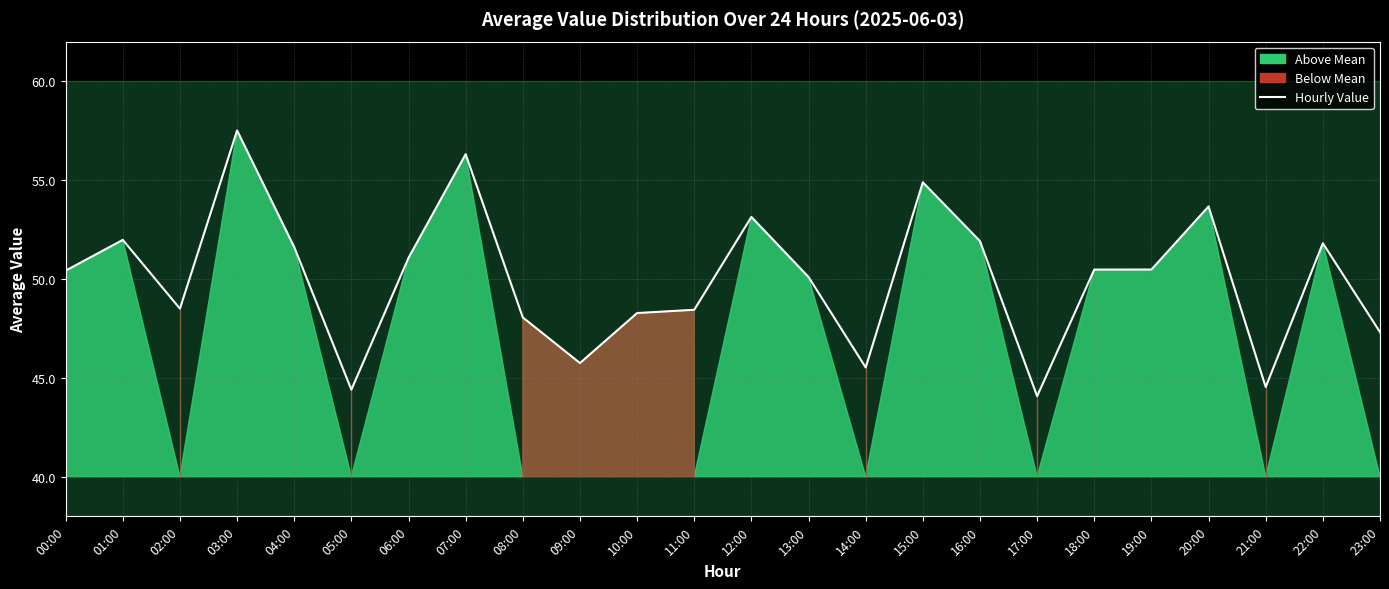

List the labels in order of value, largest first.

03:00, 07:00, 15:00, 20:00, 12:00, 01:00, 16:00, 22:00, 04:00, 06:00, 19:00, 18:00, 00:00, 13:00, 02:00, 11:00, 10:00, 08:00, 23:00, 09:00, 14:00, 21:00, 05:00, 17:00